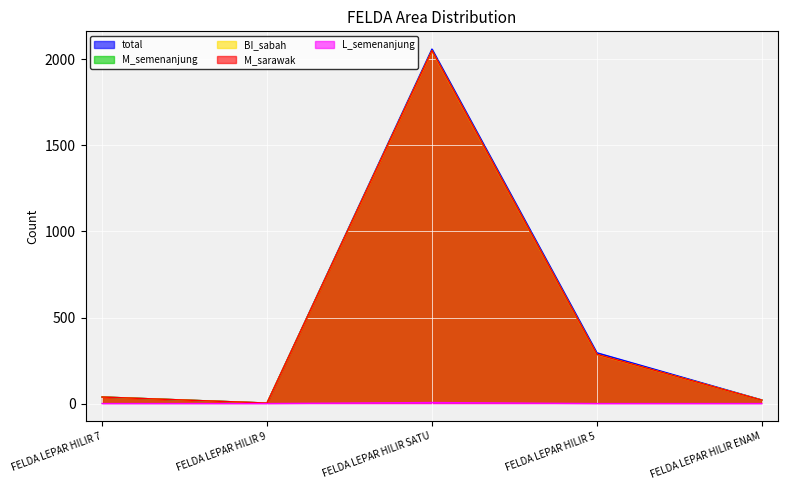

What are all the series names shown in the legend?

total, M_semenanjung, BI_sabah, M_sarawak, L_semenanjung